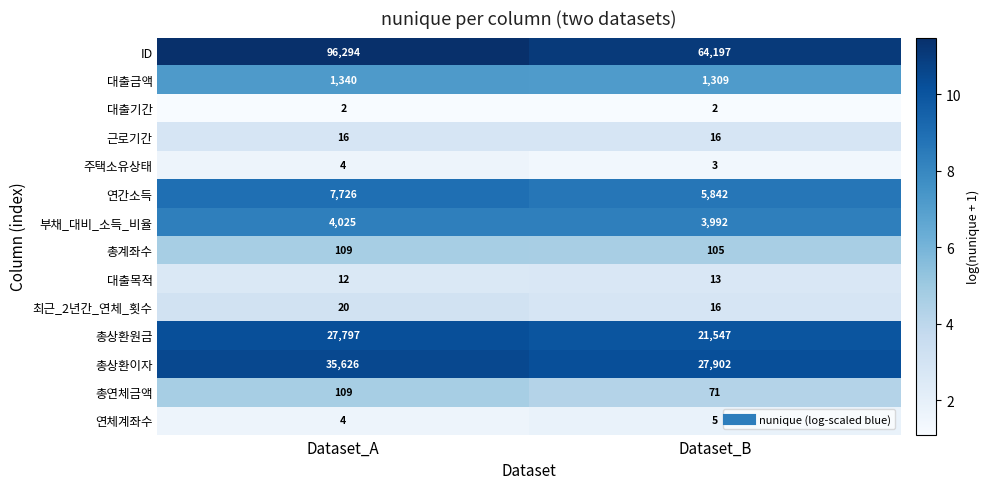

Rank the categories by 주택소유상태 value from lowest to highest.

Dataset_B, Dataset_A